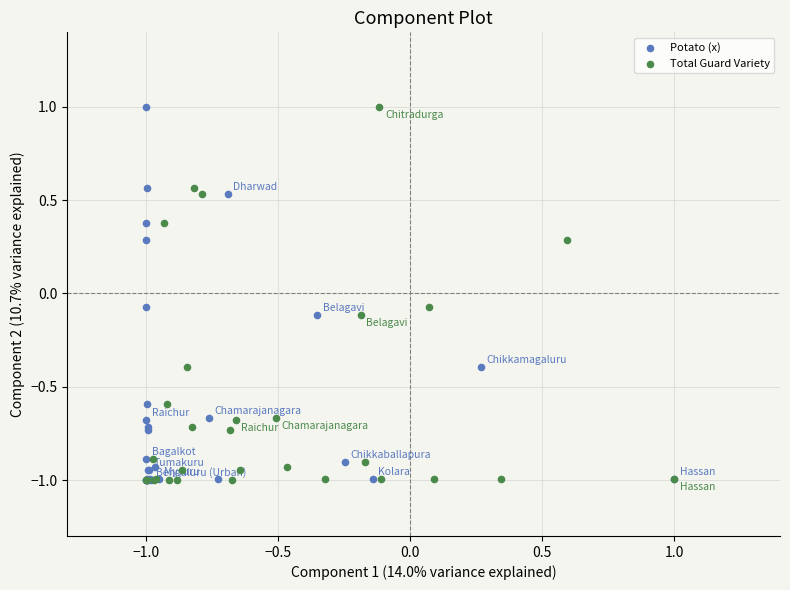

What are all the series names shown in the legend?

Potato (x), Total Guard Variety